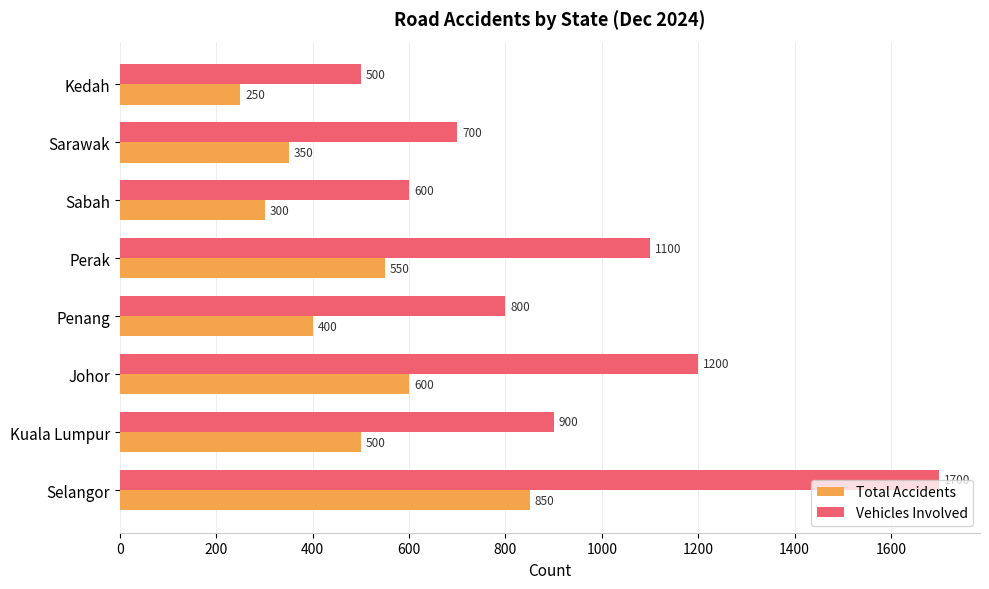

Which series changed the most between Kuala Lumpur and Johor?

Vehicles Involved